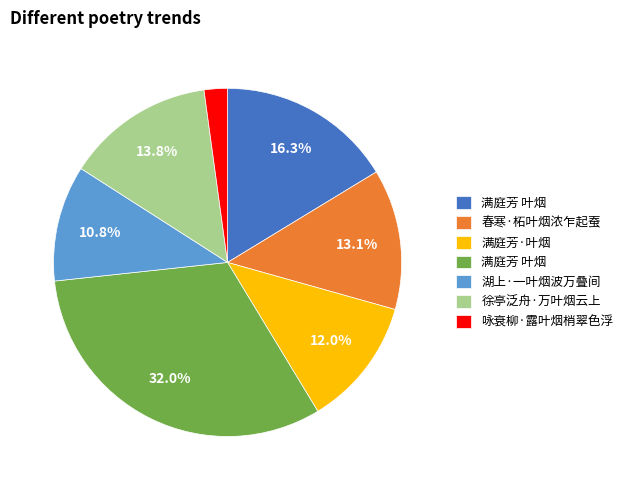

To the nearest percent, what is the average slice percentage?

14%